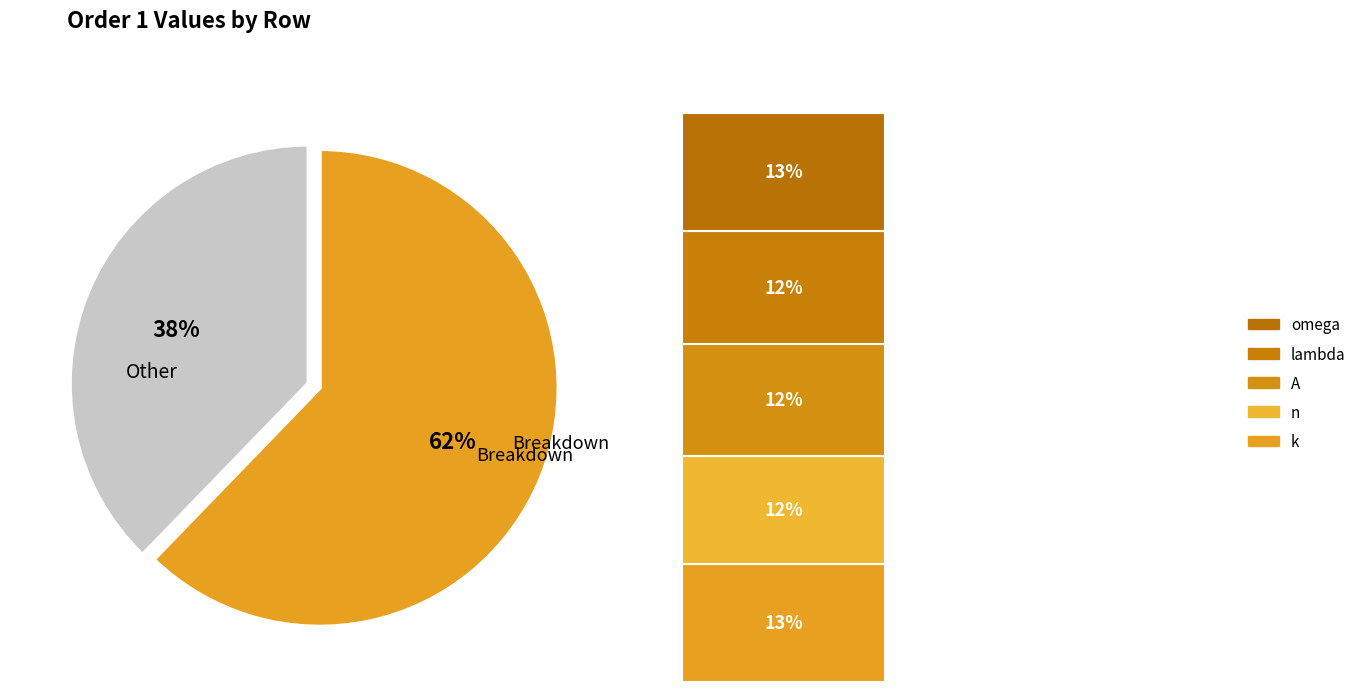

Which slice is the smallest?

n